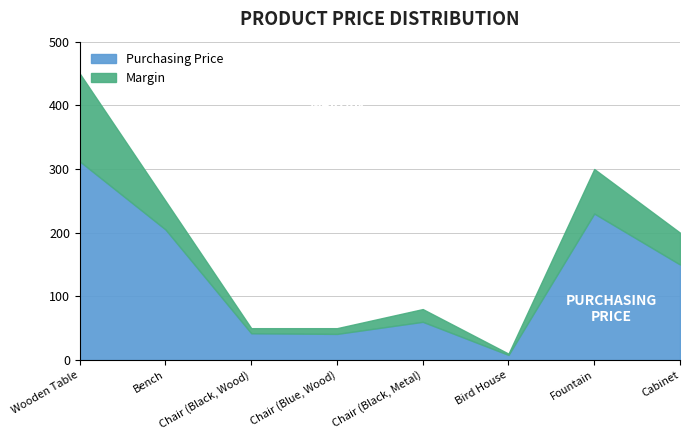

At how many categories does at least one series exceed 184?

3